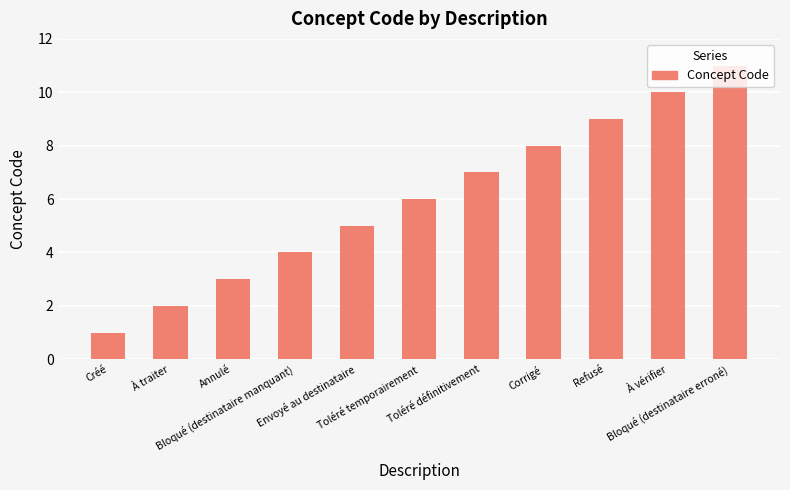

Rank the categories by value from highest to lowest.

Bloqué (destinataire erroné), À vérifier, Refusé, Corrigé, Toléré définitivement, Toléré temporairement, Envoyé au destinataire, Bloqué (destinataire manquant), Annulé, À traiter, Créé